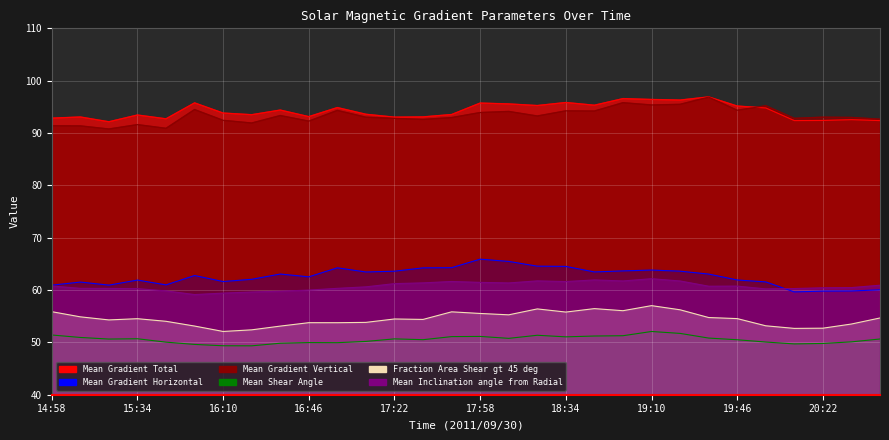

True or false: Mean Gradient Total has a value of 142.6 at 17:58.

False